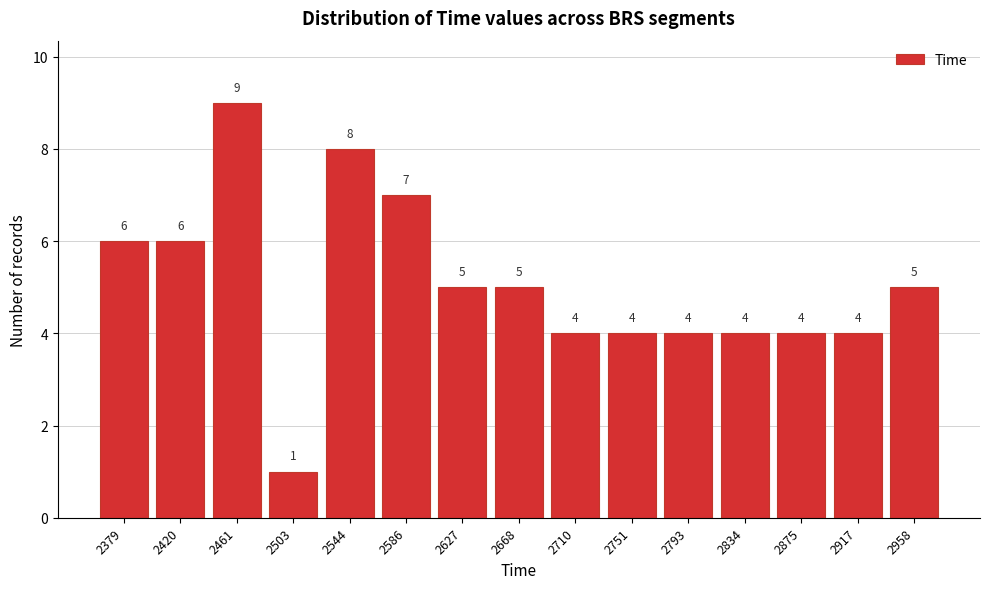

Reading left to right, transcribe all the data shown in this chart.

6	6	9	1	8	7	5	5	4	4	4	4	4	4	5